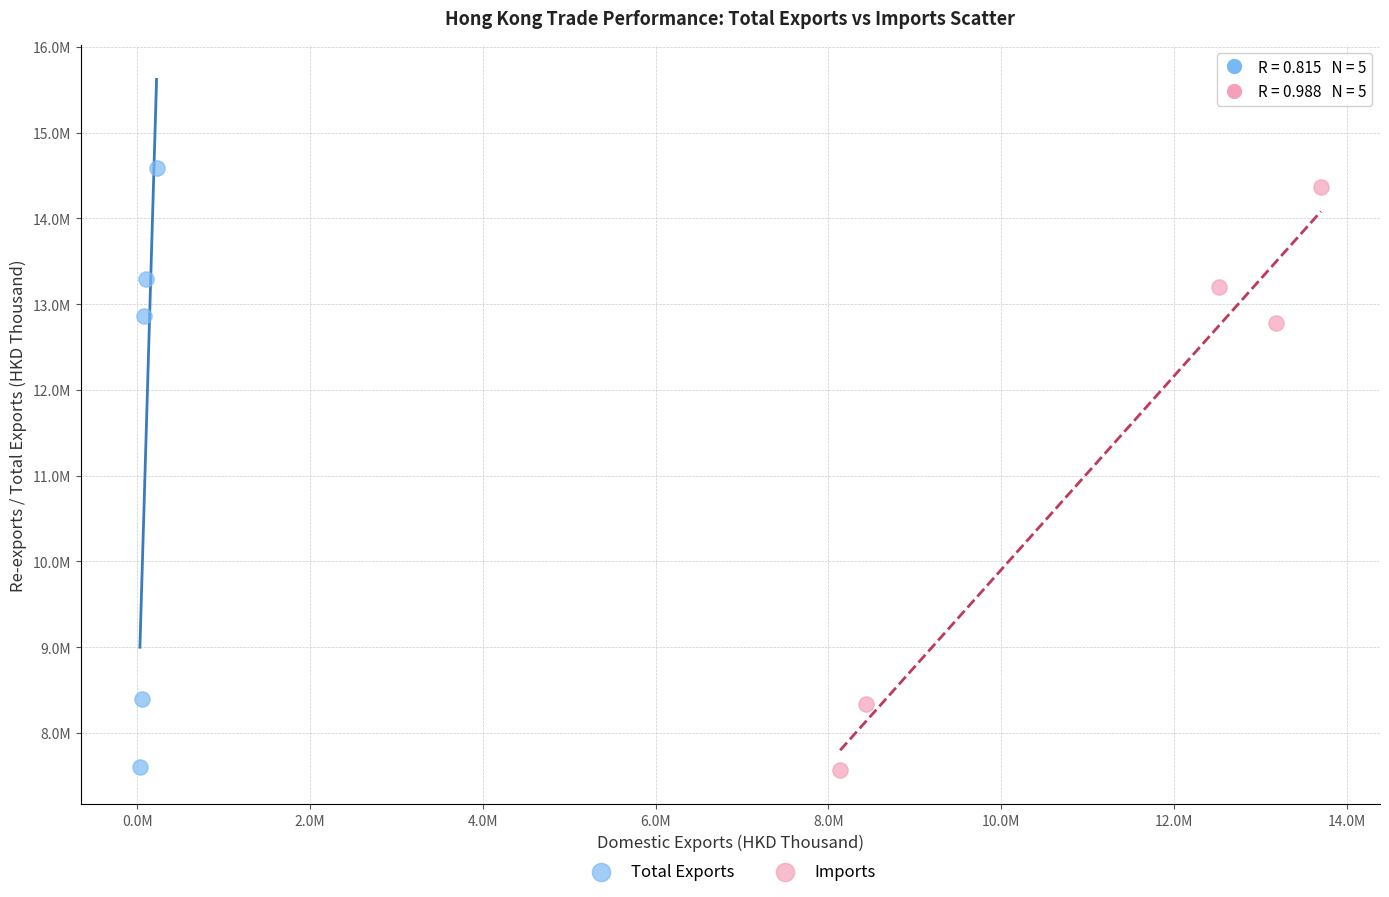

Which series has the widest spread of Y values?

Total Exports